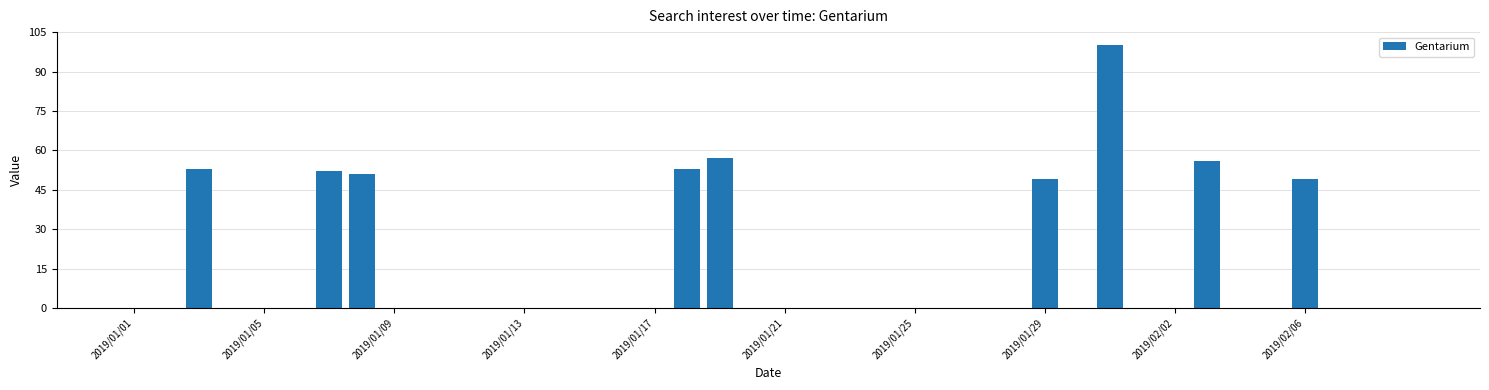

What is the sum of all values?

520